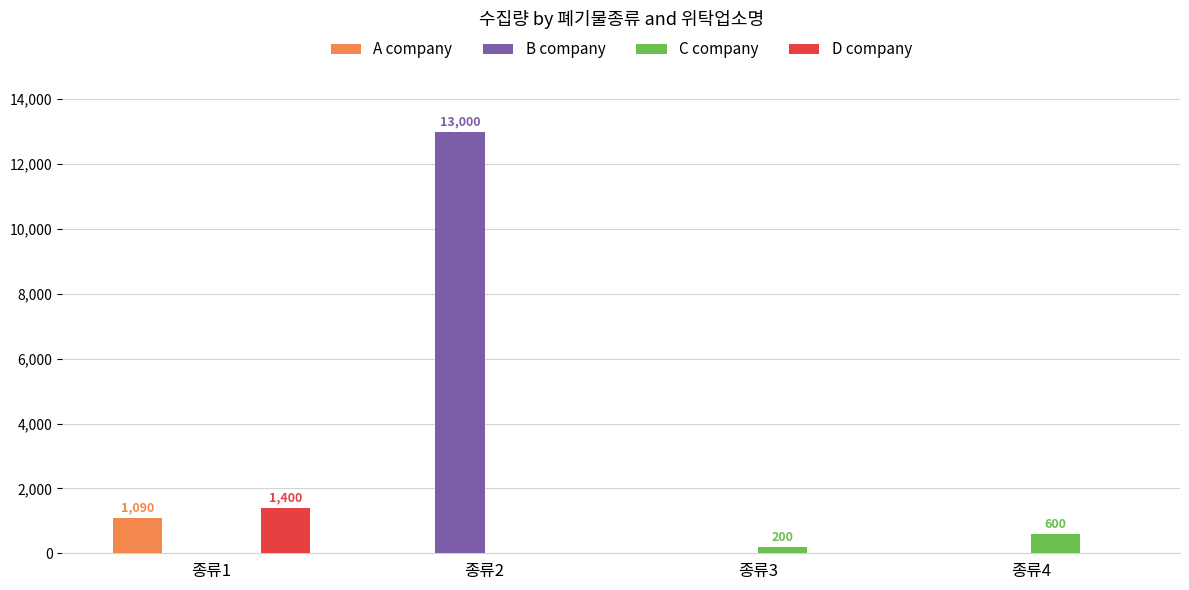

What are all the series names shown in the legend?

A company, B company, C company, D company